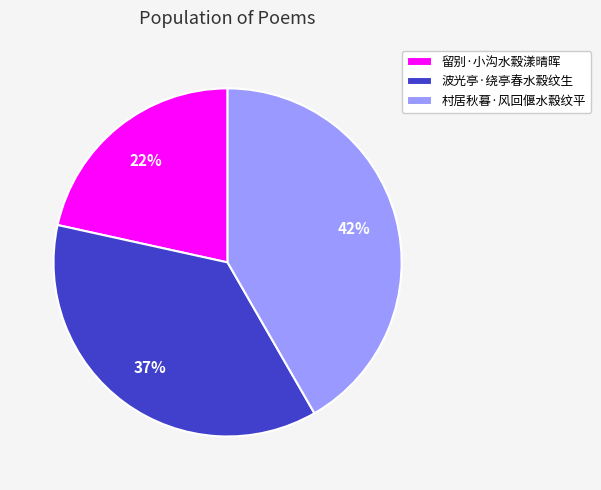

Rank the categories by value from lowest to highest.

留别·小沟水縠漾晴晖, 波光亭·绕亭春水縠纹生, 村居秋暮·风回偃水縠纹平